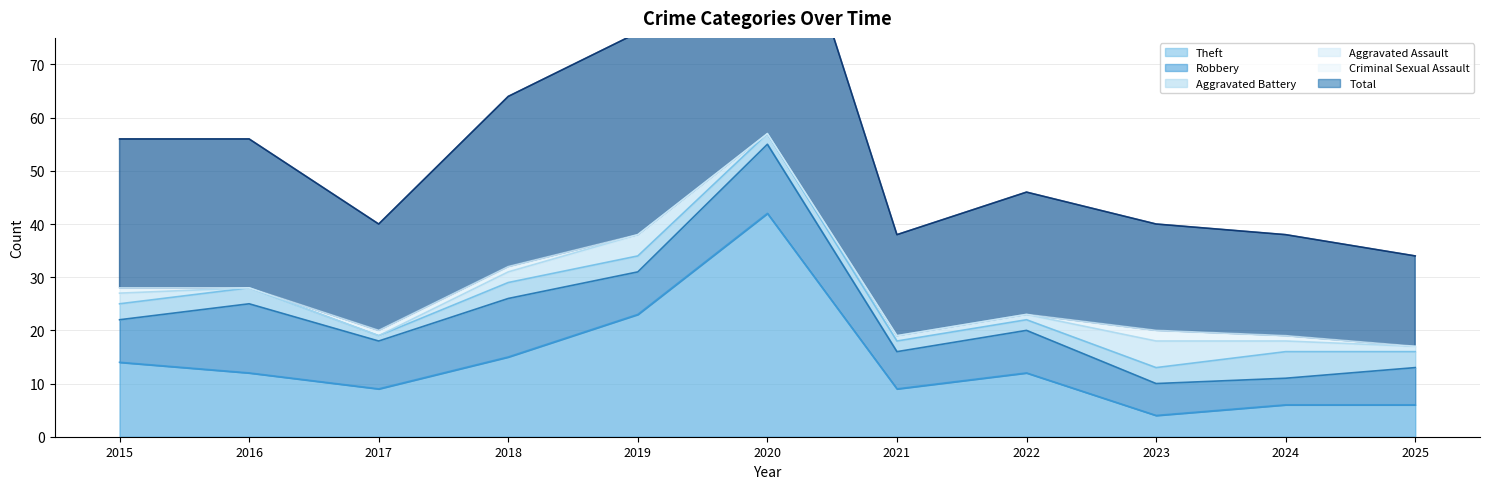

What is the spread (max minus min) of values at 2015?

27